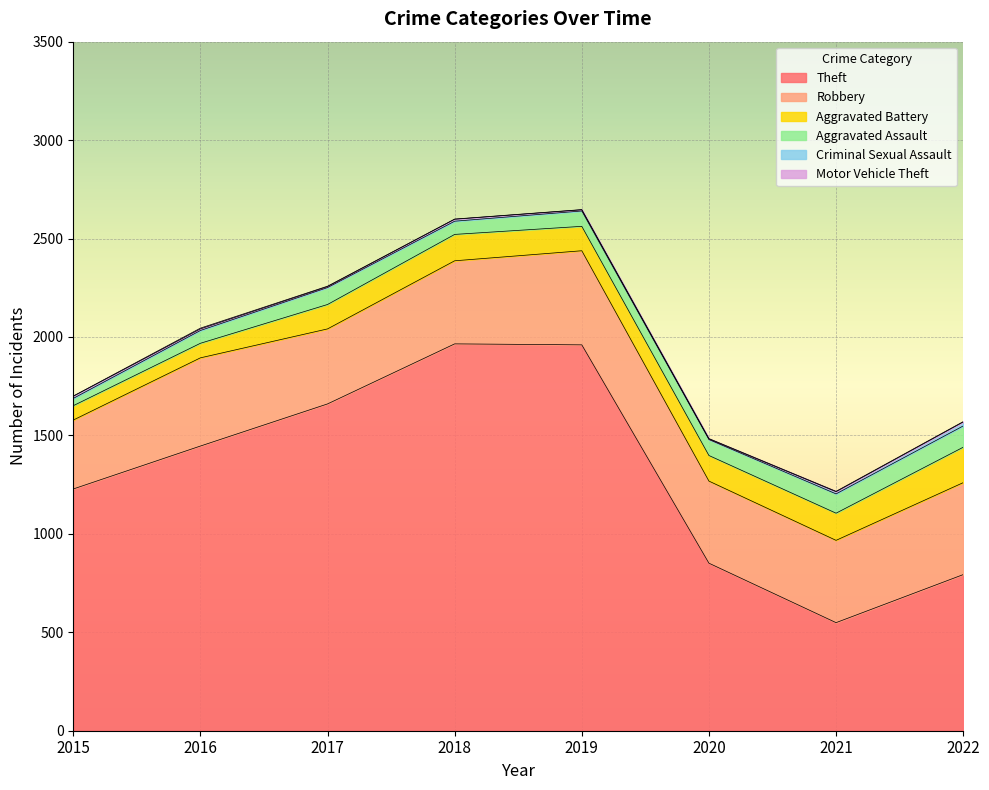

How many data points in Motor Vehicle Theft are above 2?

1